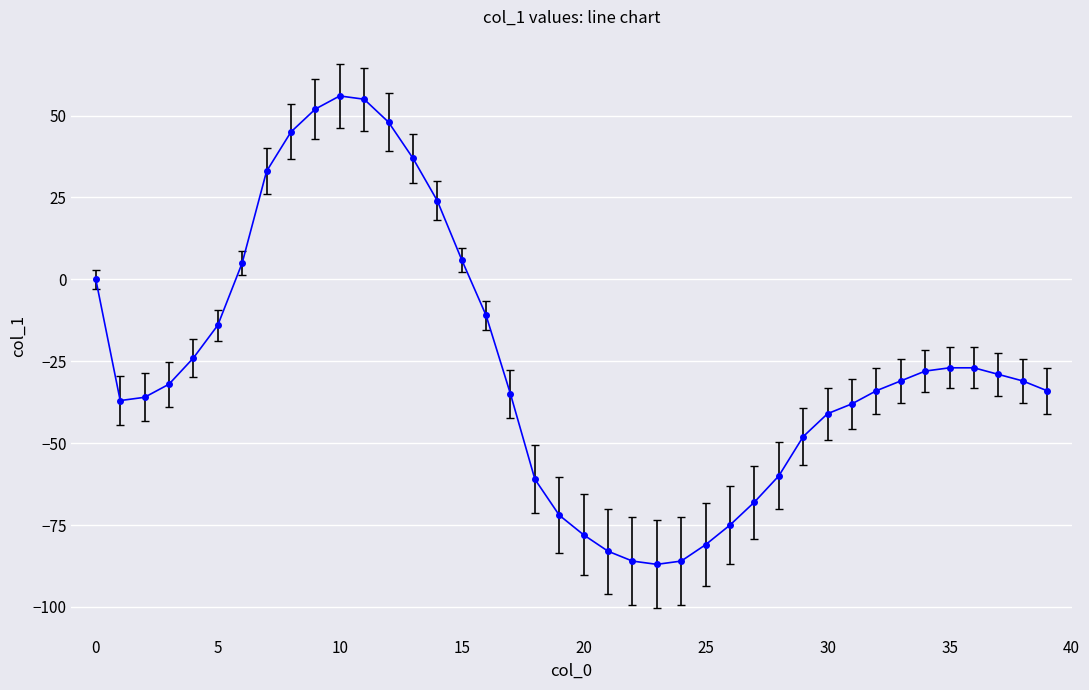

What is the difference between the maximum and minimum values?

143